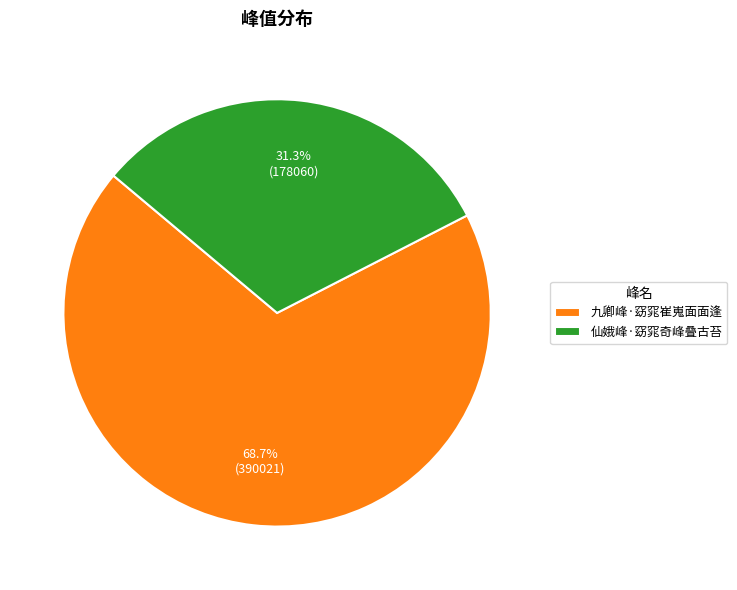

Rank the categories by value from highest to lowest.

九卿峰·窈窕崔嵬面面逢, 仙娥峰·窈窕奇峰叠古苔